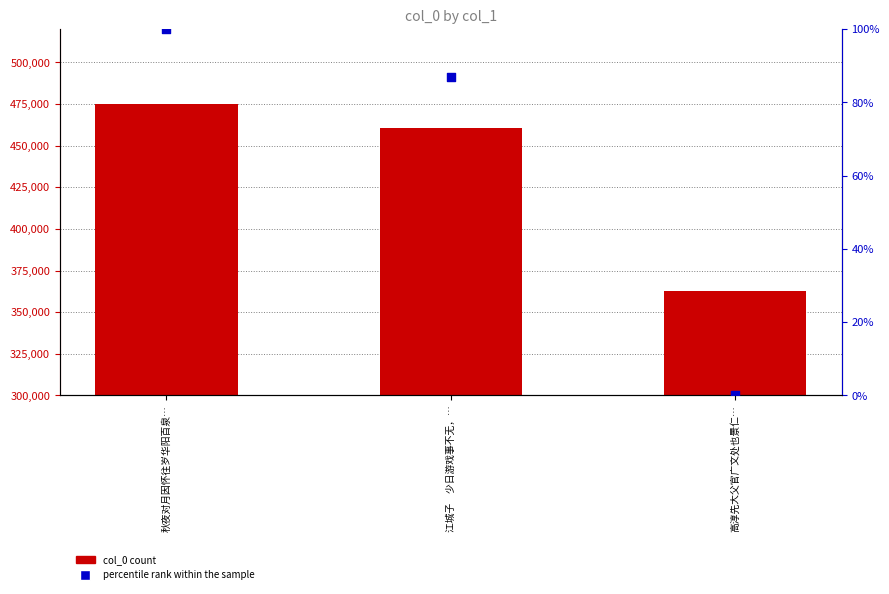

Which series has the widest spread of Y values?

col_0